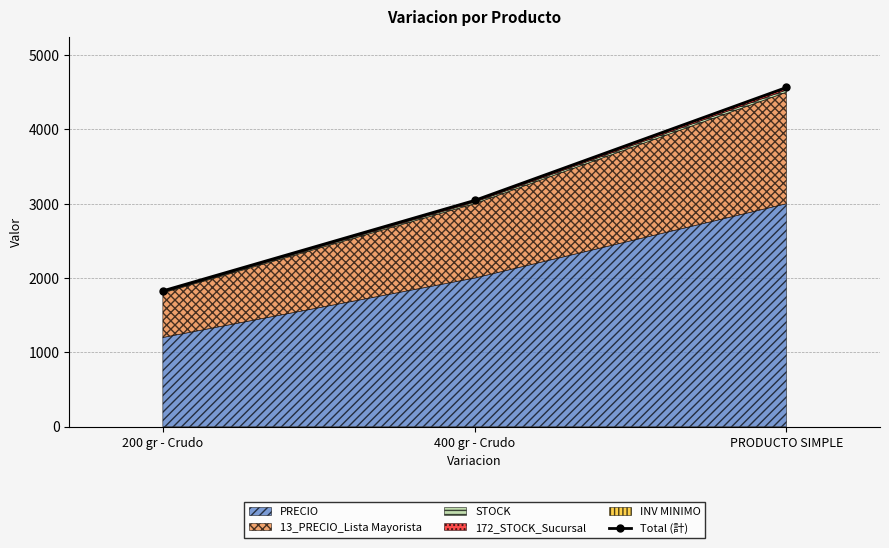

Reading right to left, extract all data points from this chart.

PRODUCTO SIMPLE=4564	400 gr - Crudo=3044	200 gr - Crudo=1827